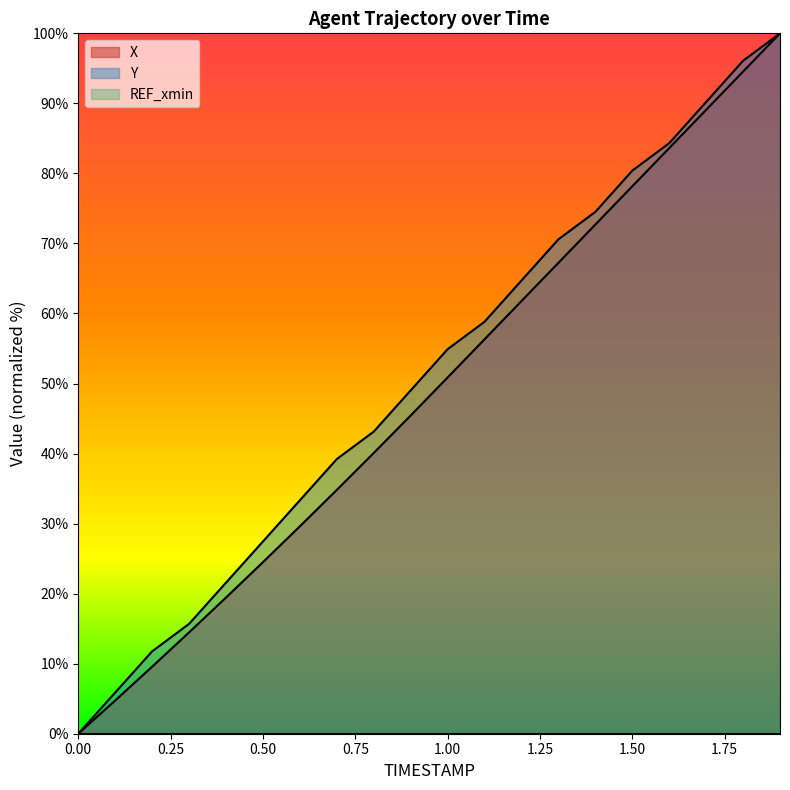

What is the sum of all Y values?

1021.6